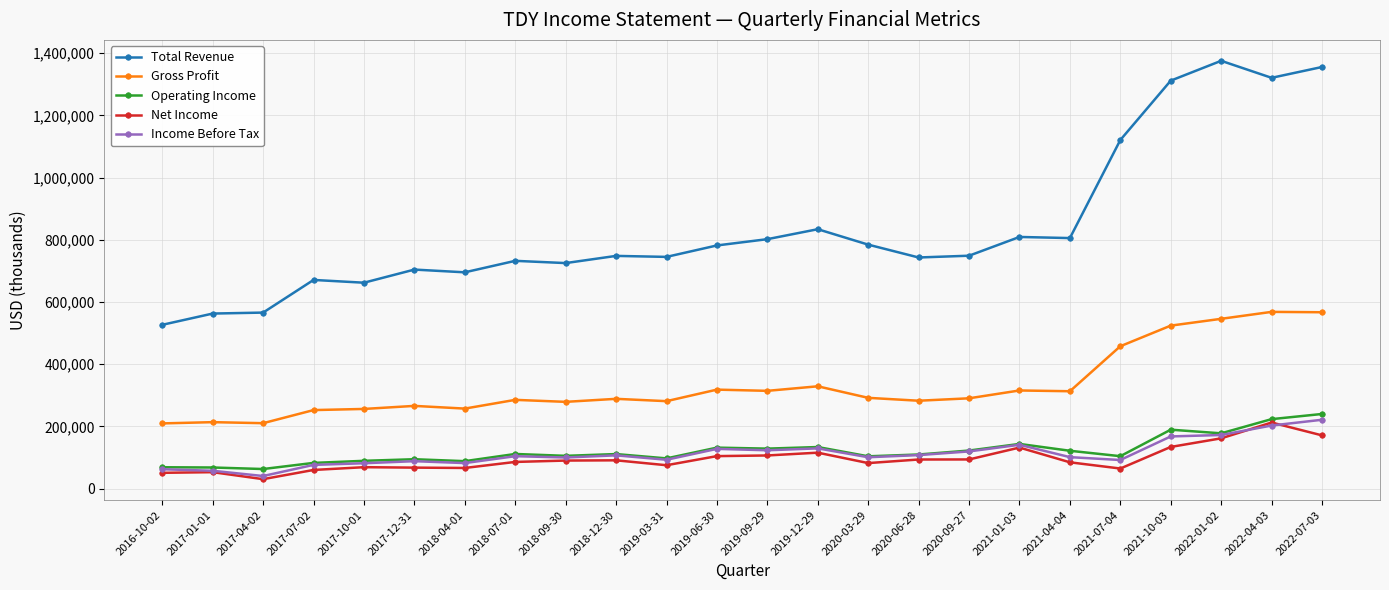

What position from the right is 2018-12-30?

15